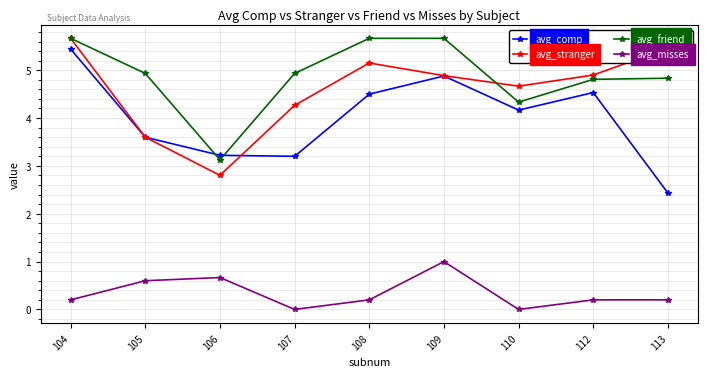

Is the value of avg_comp at 106 greater than the value of avg_friend at 110?

No